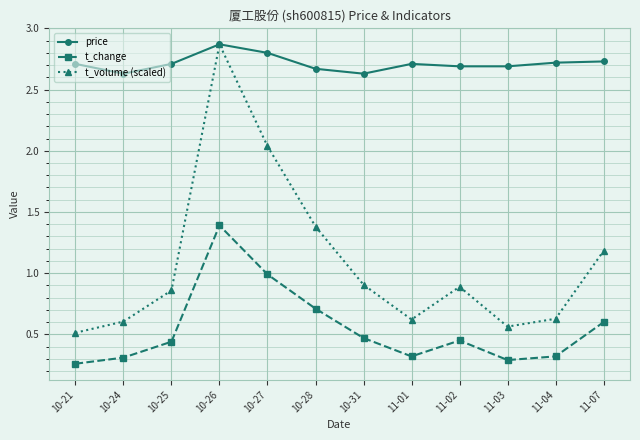

What is the label of the 2nd point from the left?

10-24